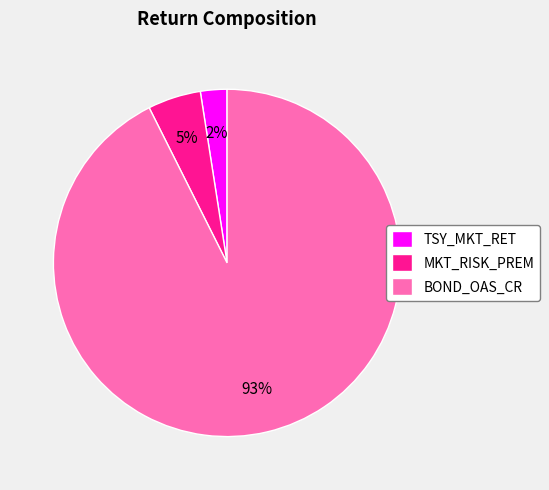

True or false: MKT_RISK_PREM accounts for 16% of the total.

False